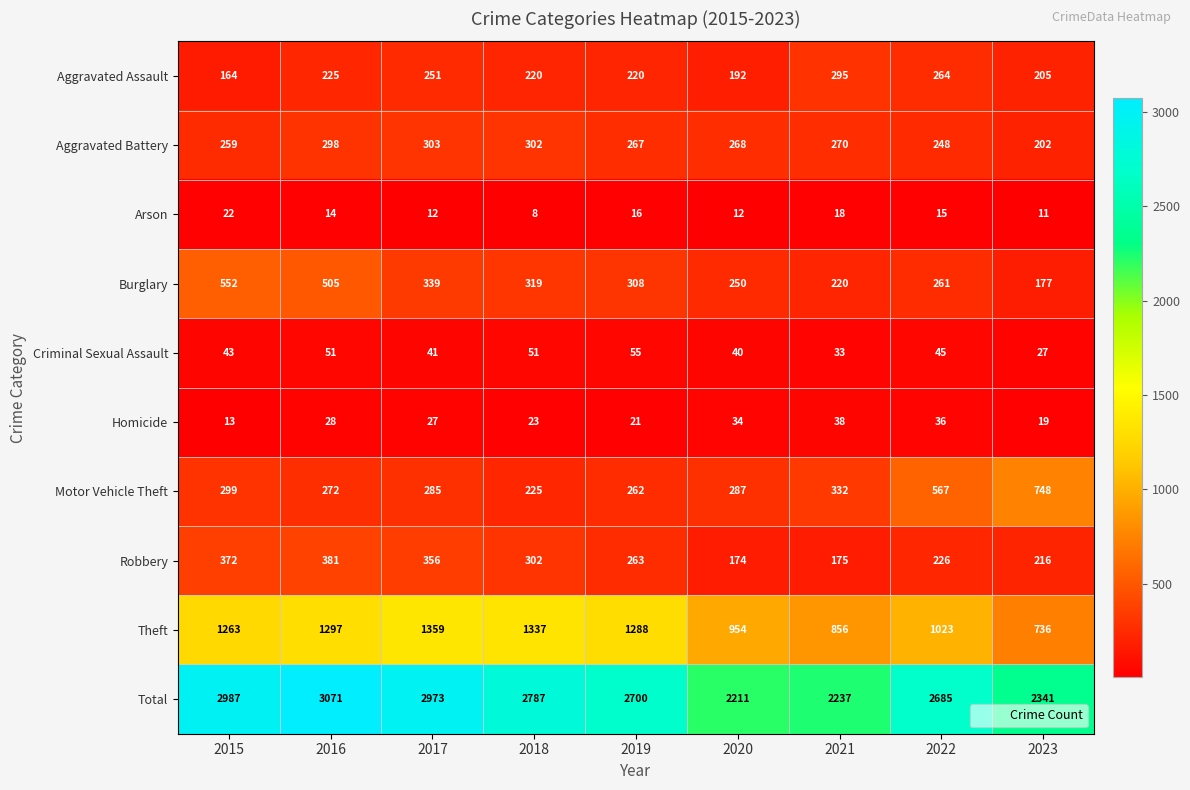

What is the minimum value shown in the chart?

8